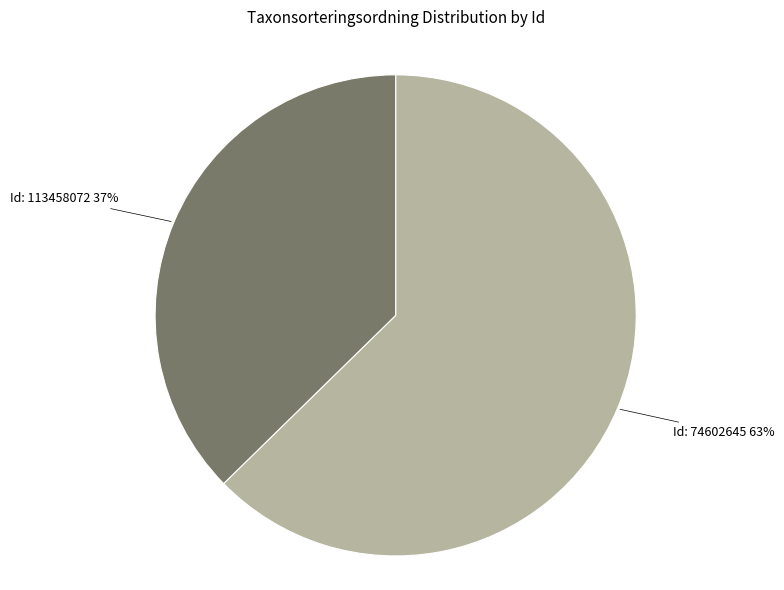

To the nearest percent, what is the average slice percentage?

50%